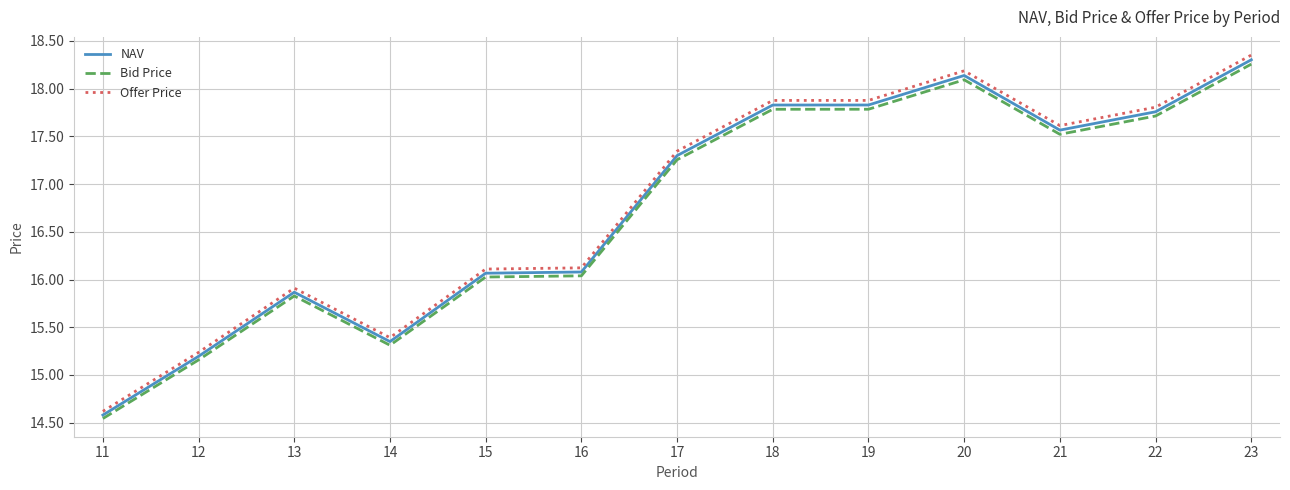

Read the NAV value at 20.

18.1